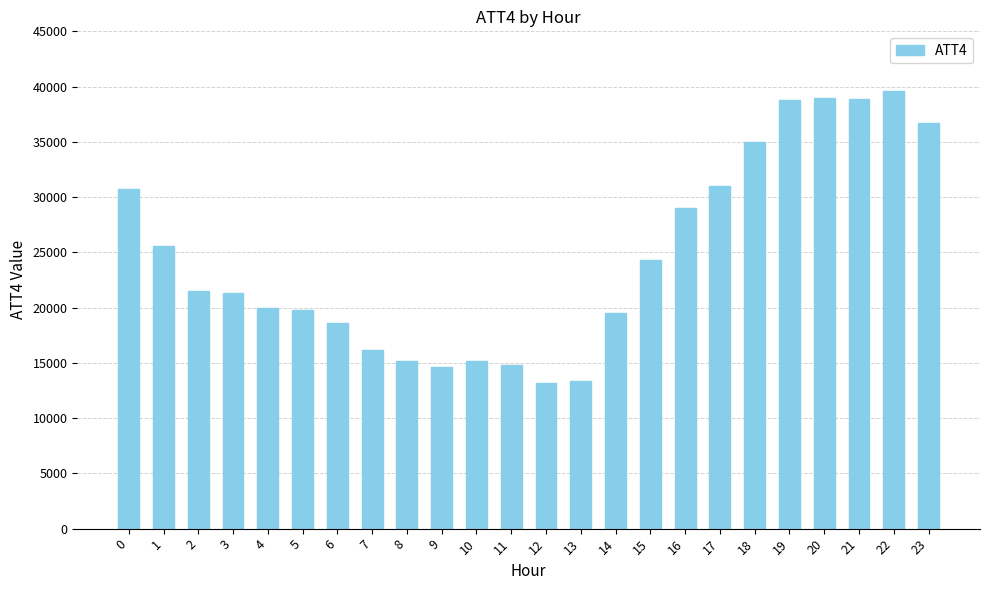

True or false: the data shows 30700 at 0.

True